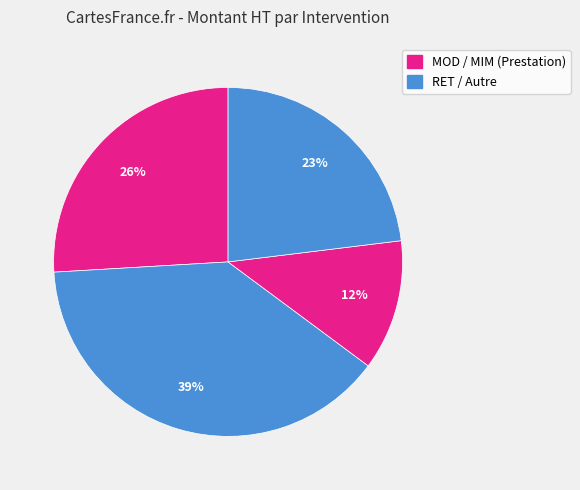

To the nearest percent, what is the average slice percentage?

25%